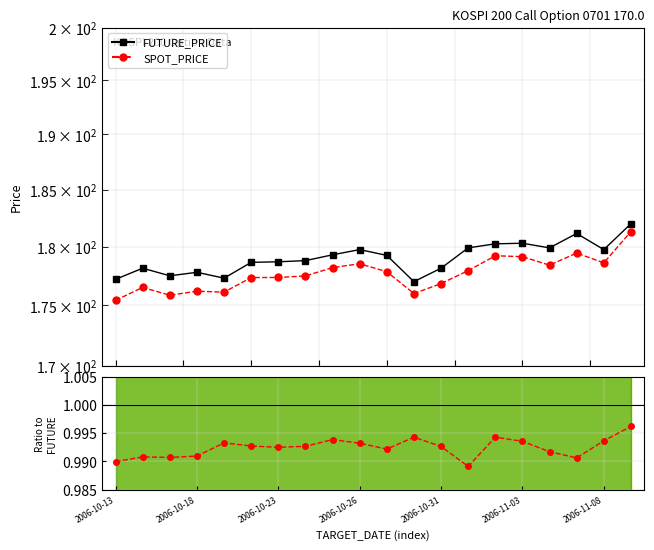

Does the chart display data point markers on the line(s)?

Yes